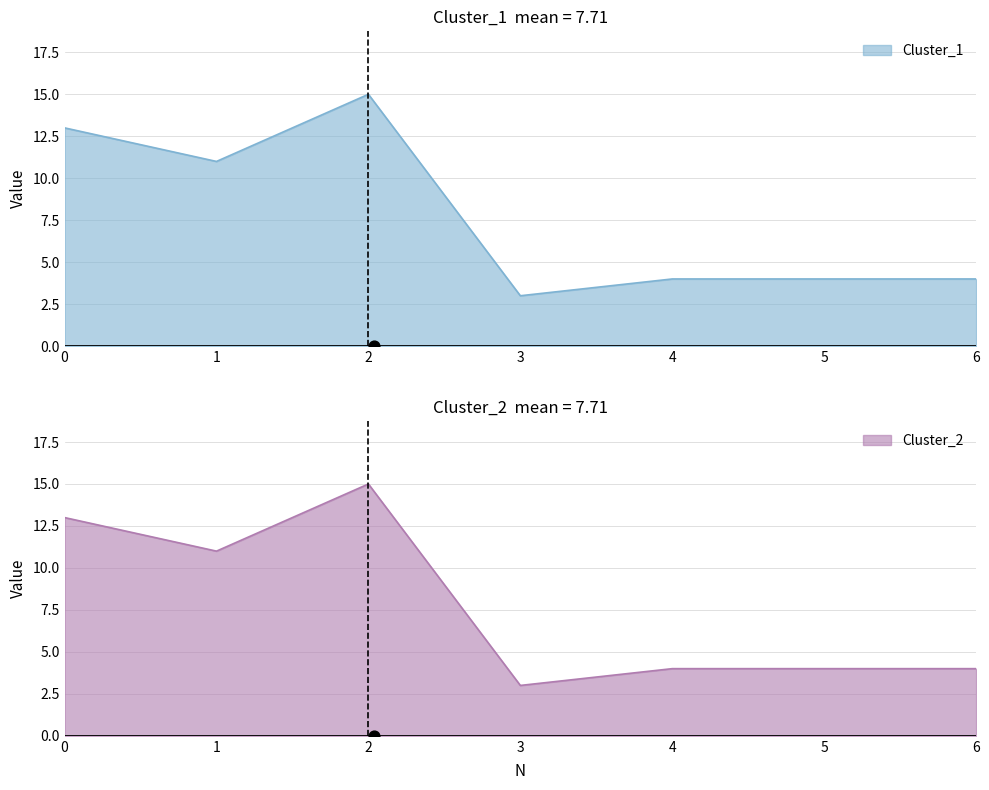

Which series reaches the minimum Y coordinate?

Cluster_1